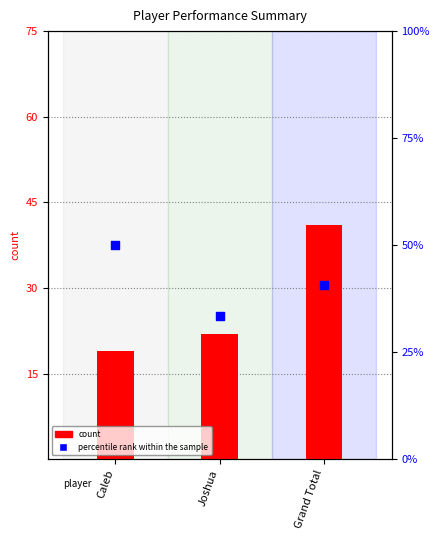

Is the value of count at Joshua greater than the value of percentile rank within the sample at Grand Total?

No